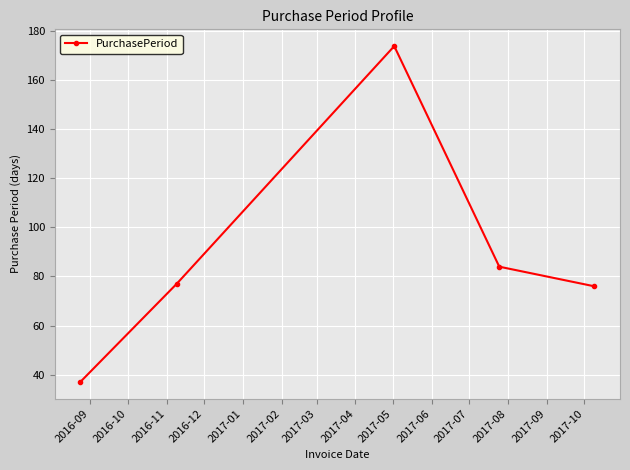

True or false: there are more than 2 points higher than both neighbors.

False